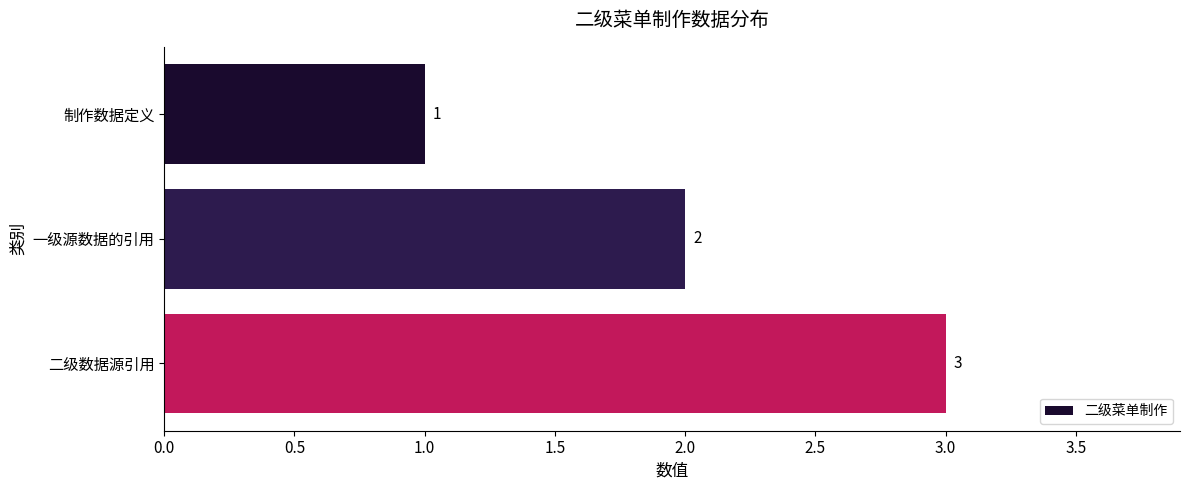

What is the sum of all values?

6